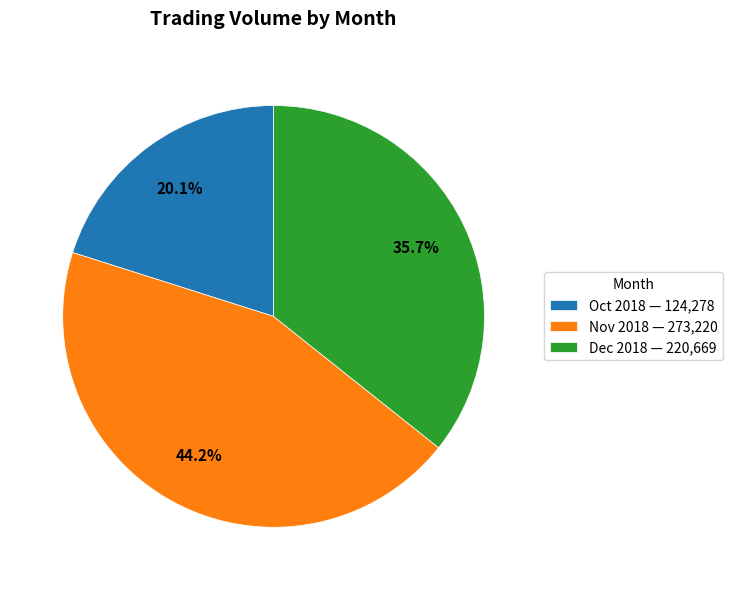

Does any single category account for the majority?

No